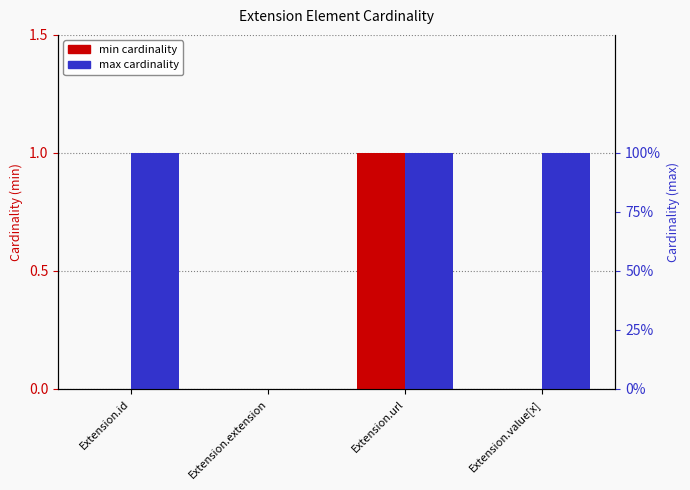

How many groups of bars are there?

4